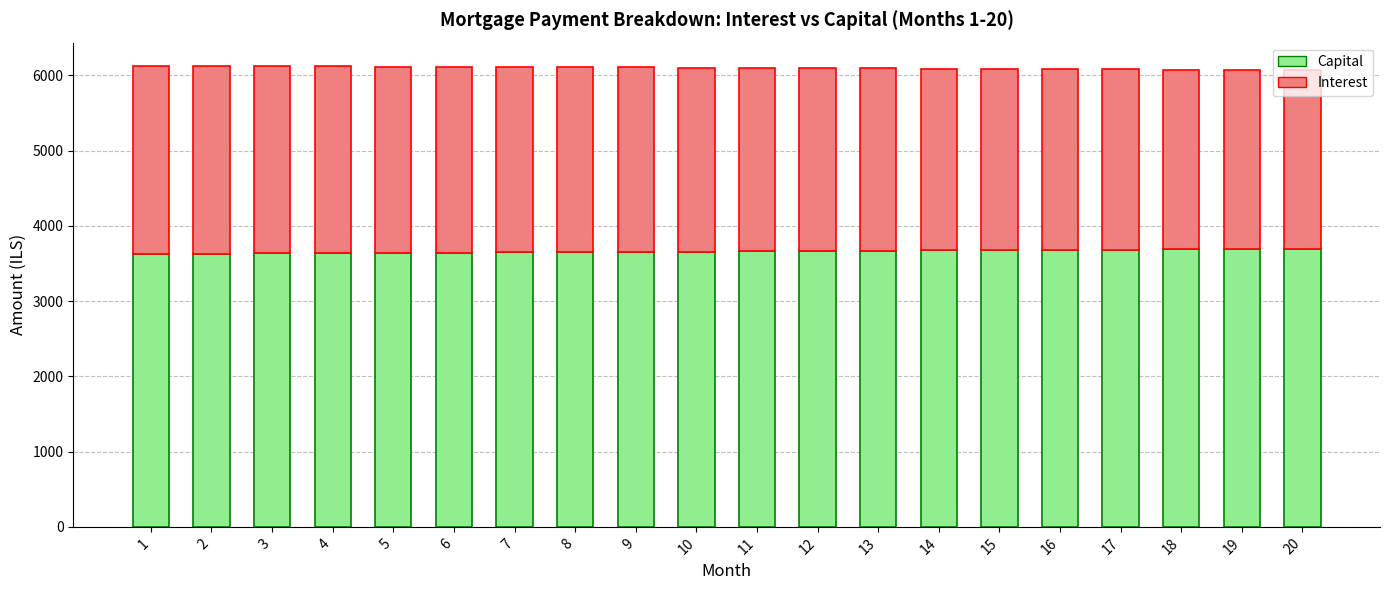

What is the minimum value for Capital?

3626.8